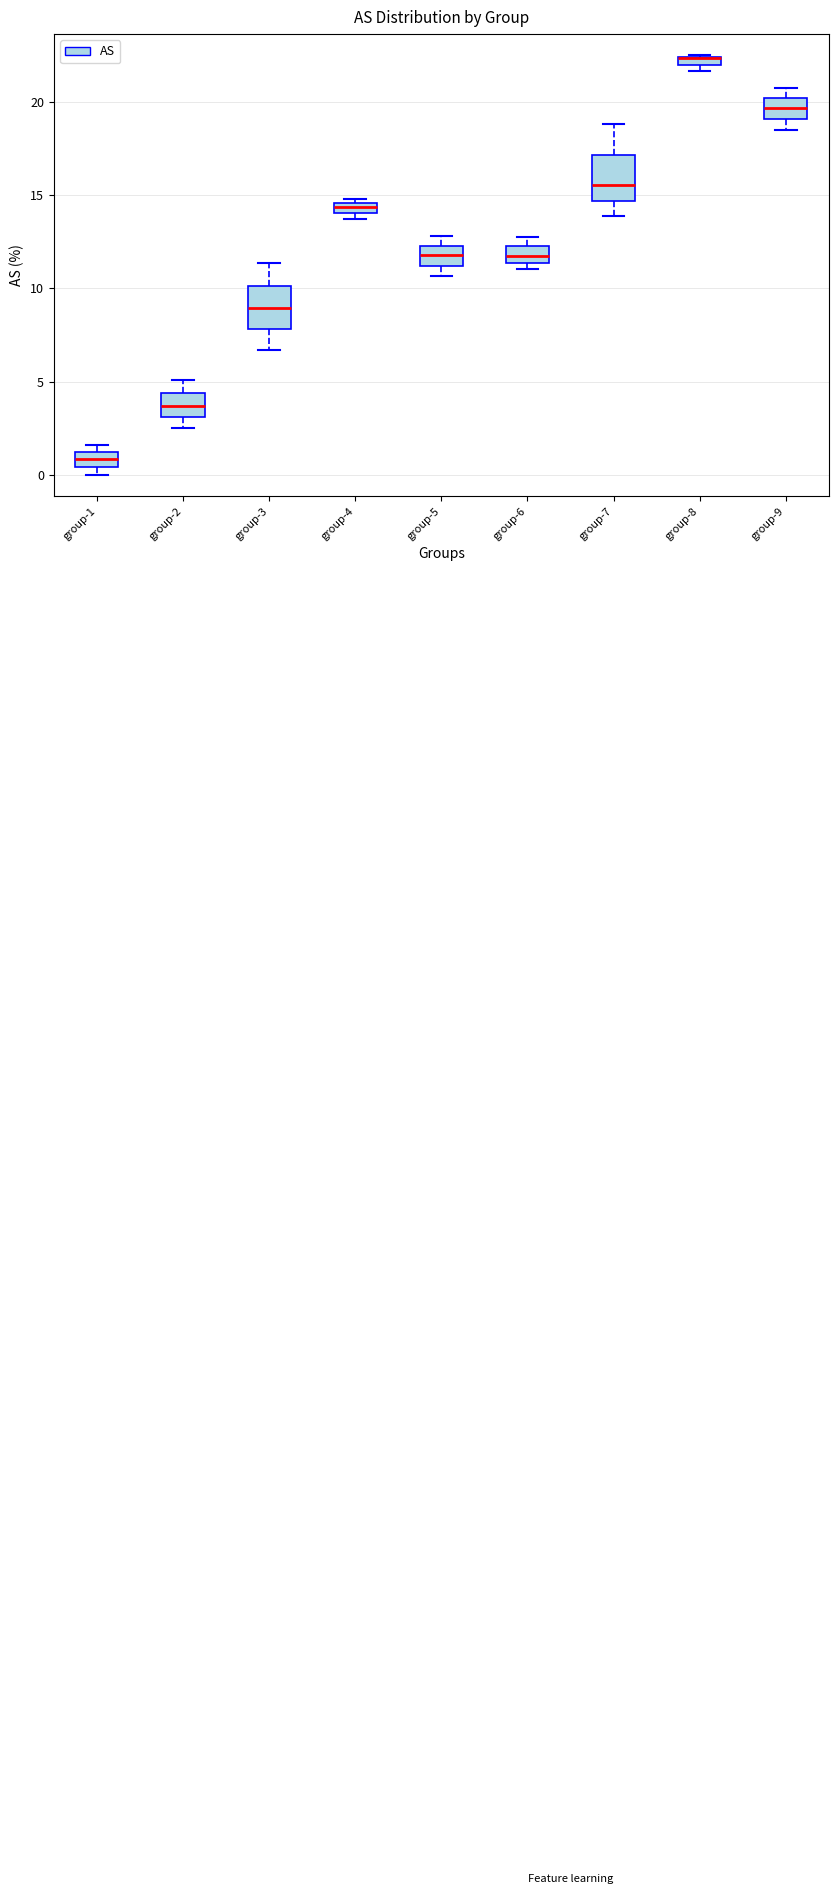

Where is the upper edge of the box for group-2 on the y-axis? The values are not printed on the chart, so give them approximately, as read against the axis.

4.5